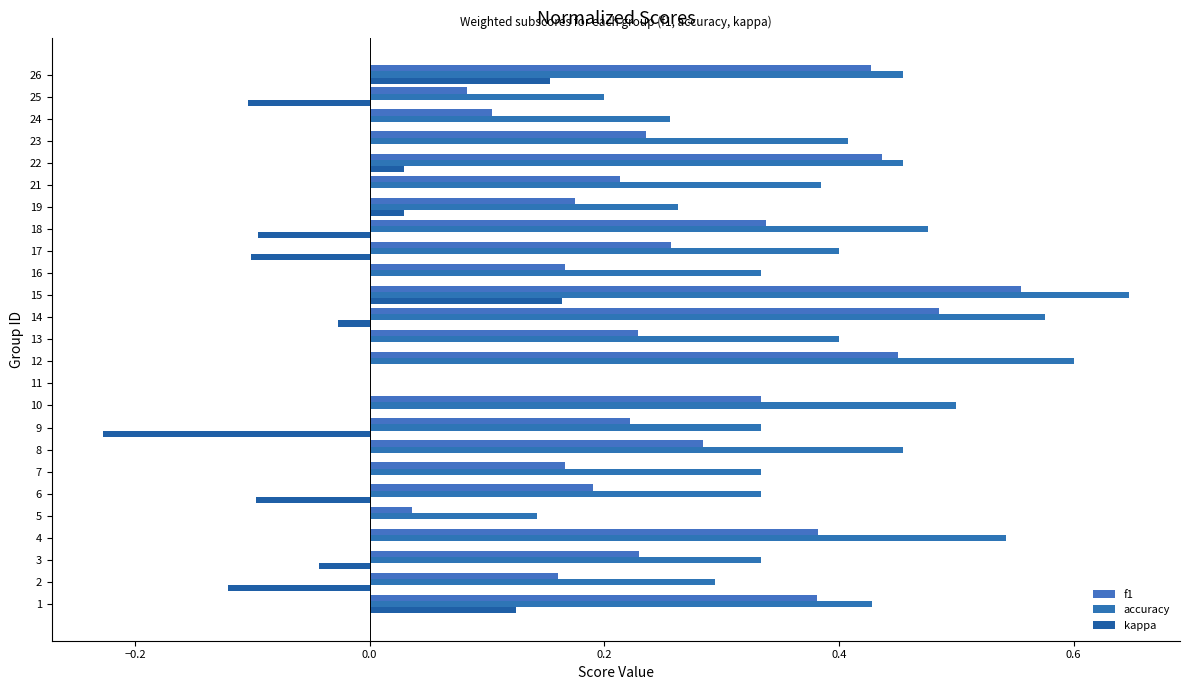

Is it true that f1 equals 0.2 at 10?

False